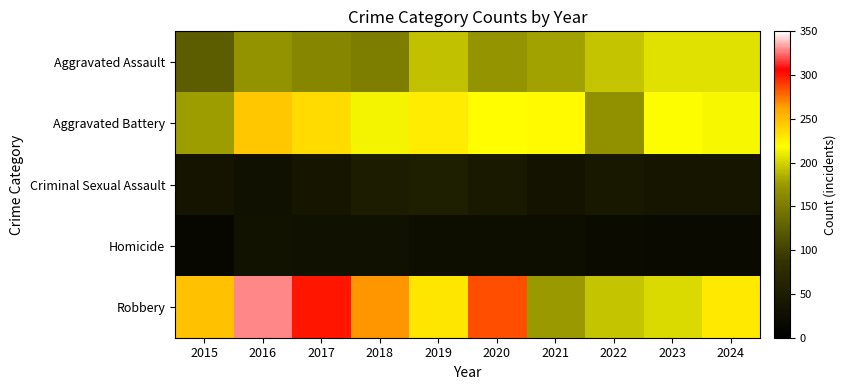

Which series has the largest range (max minus min)?

Robbery